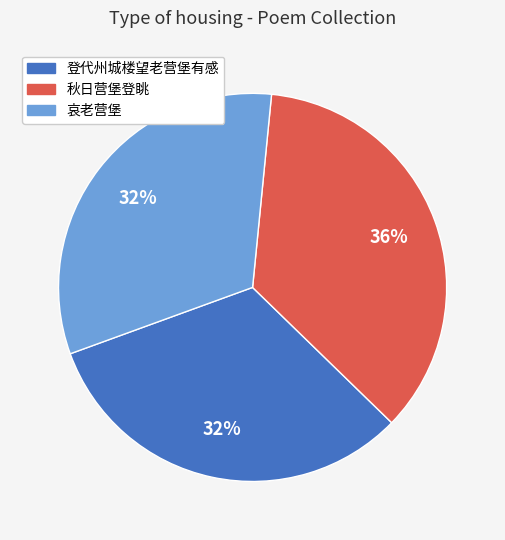

Is it true that 登代州城楼望老营堡有感 is 44% of the pie?

False